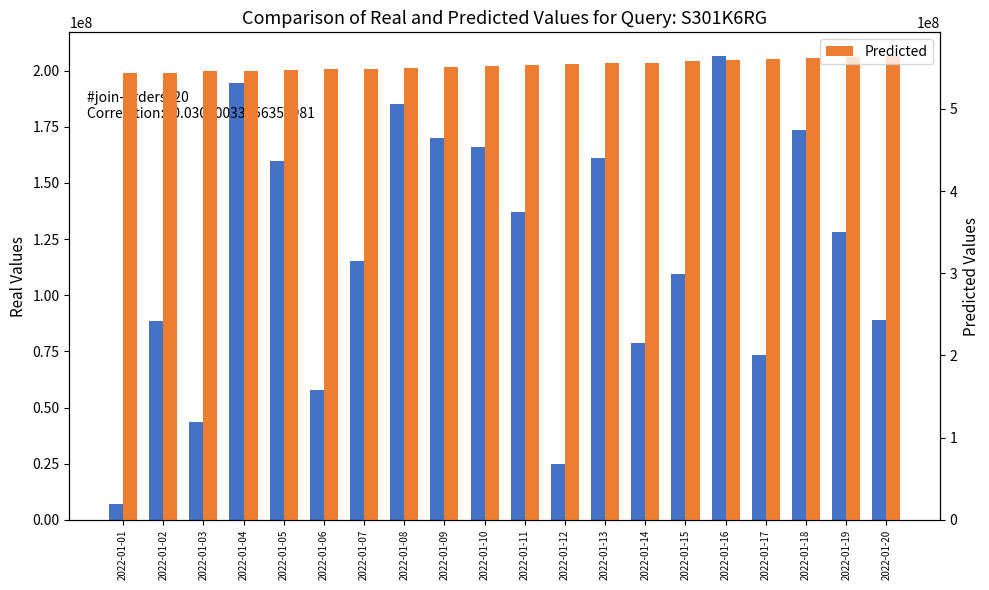

What is the value of the Real Values bar at the 14th from the left?

78876304